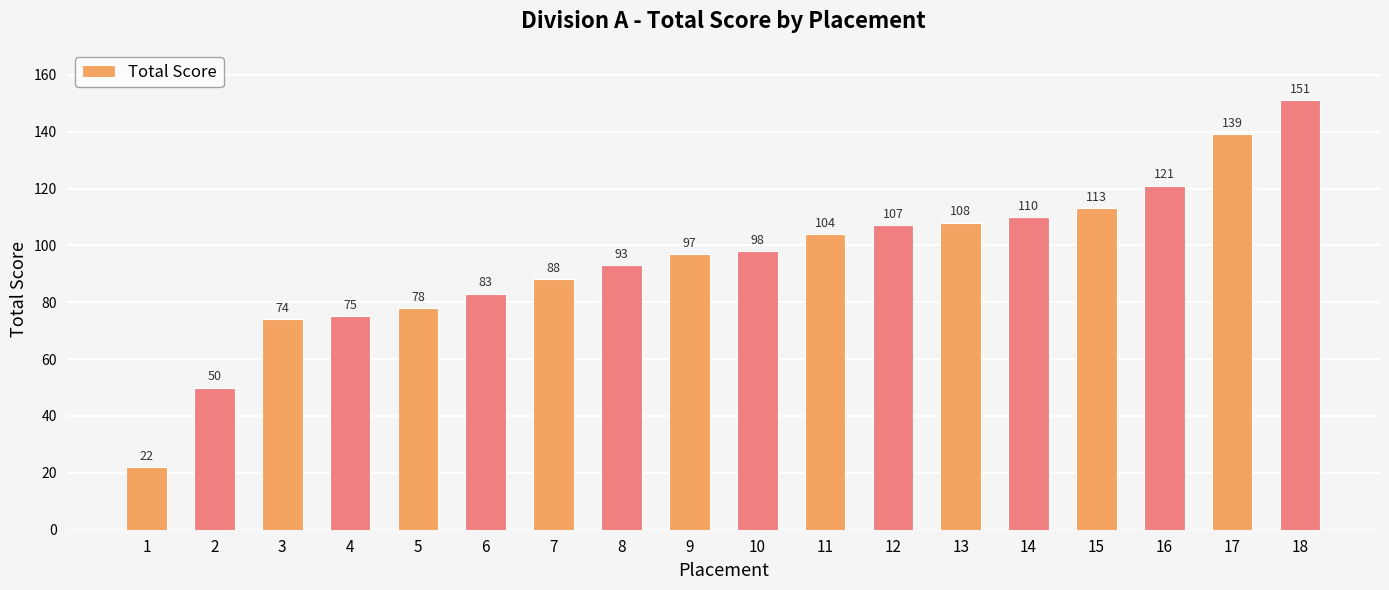

What value does the data have at 5, to the nearest 5?

80